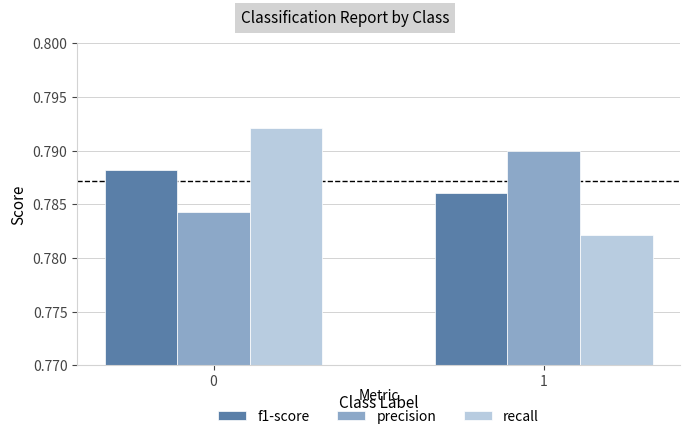

Is the value of recall at 0 greater than the value of precision at 1?

Yes